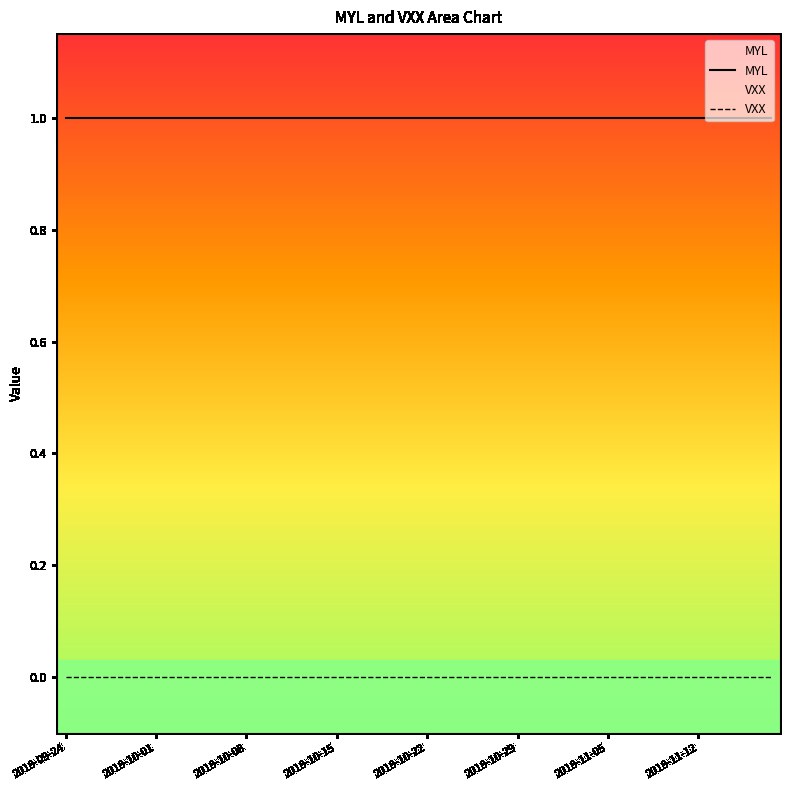

Which series has the largest total across all categories?

MYL